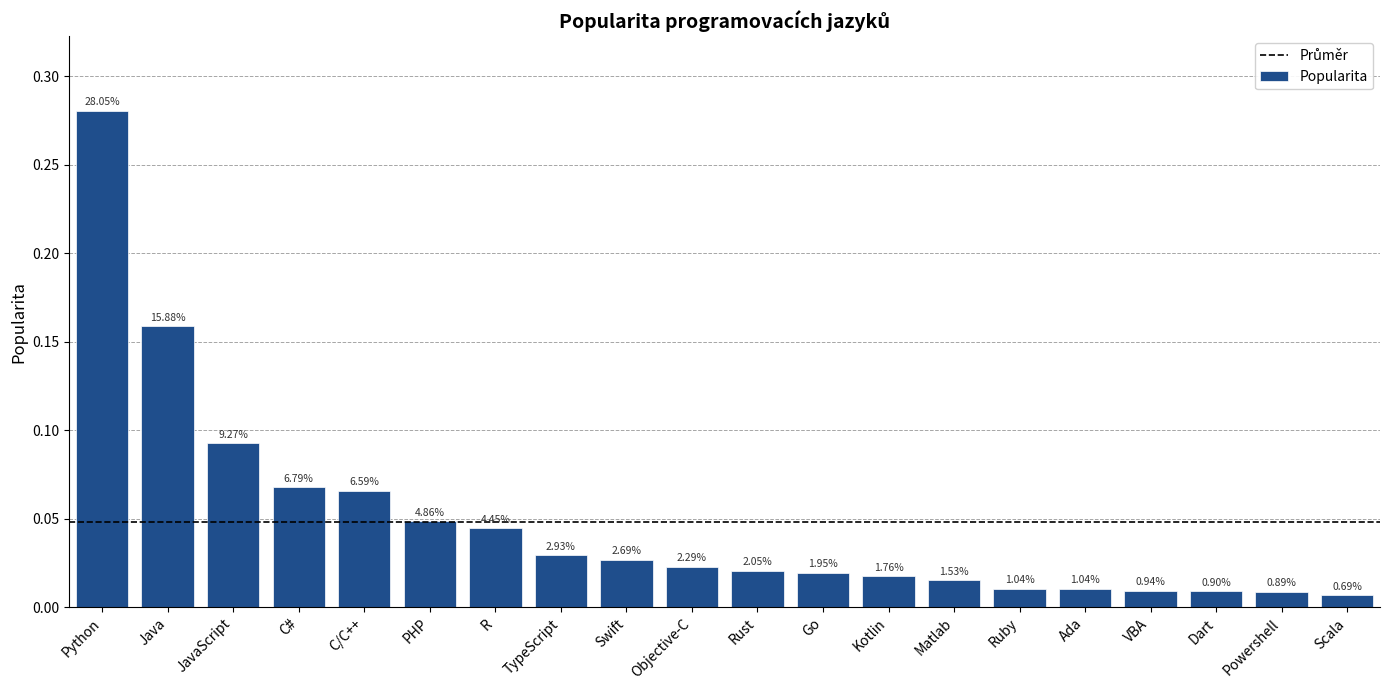

List the labels in order of value, smallest first.

Scala, Powershell, Dart, VBA, Ruby, Ada, Matlab, Kotlin, Go, Rust, Objective-C, Swift, TypeScript, R, PHP, C/C++, C#, JavaScript, Java, Python